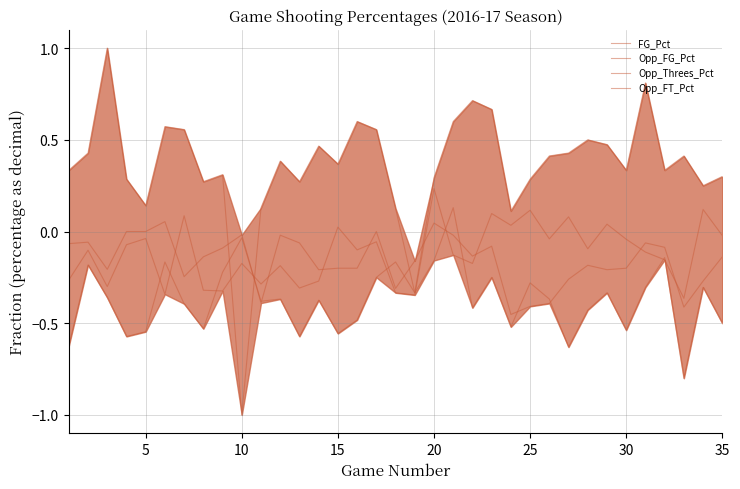

What is the difference between the maximum and minimum values in the FG_Pct series?

0.6